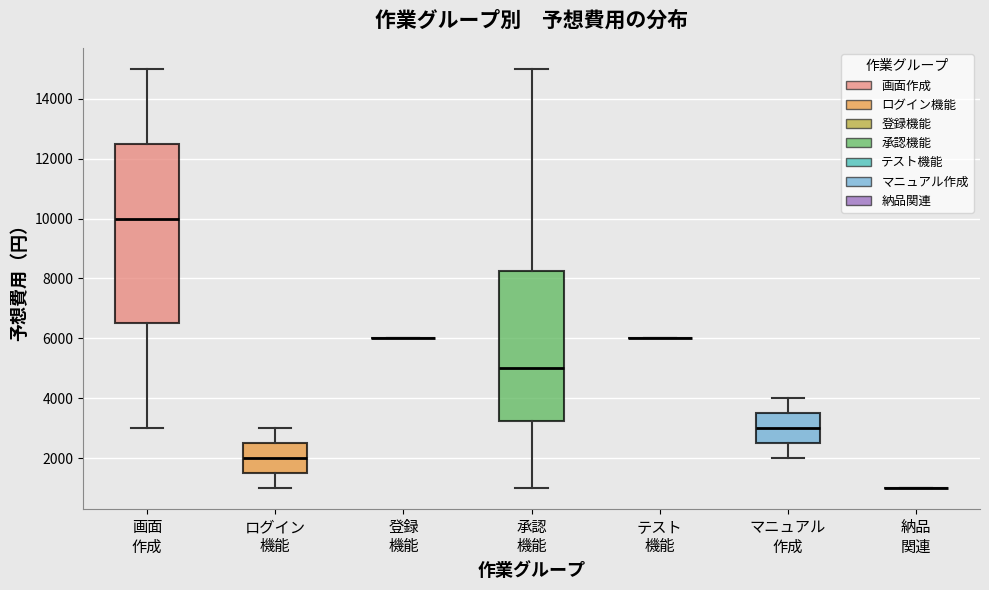

Where does the median line of the box for マニュアル 作成 sit on the y-axis? The values are not printed on the chart, so give them approximately, as read against the axis.

3000